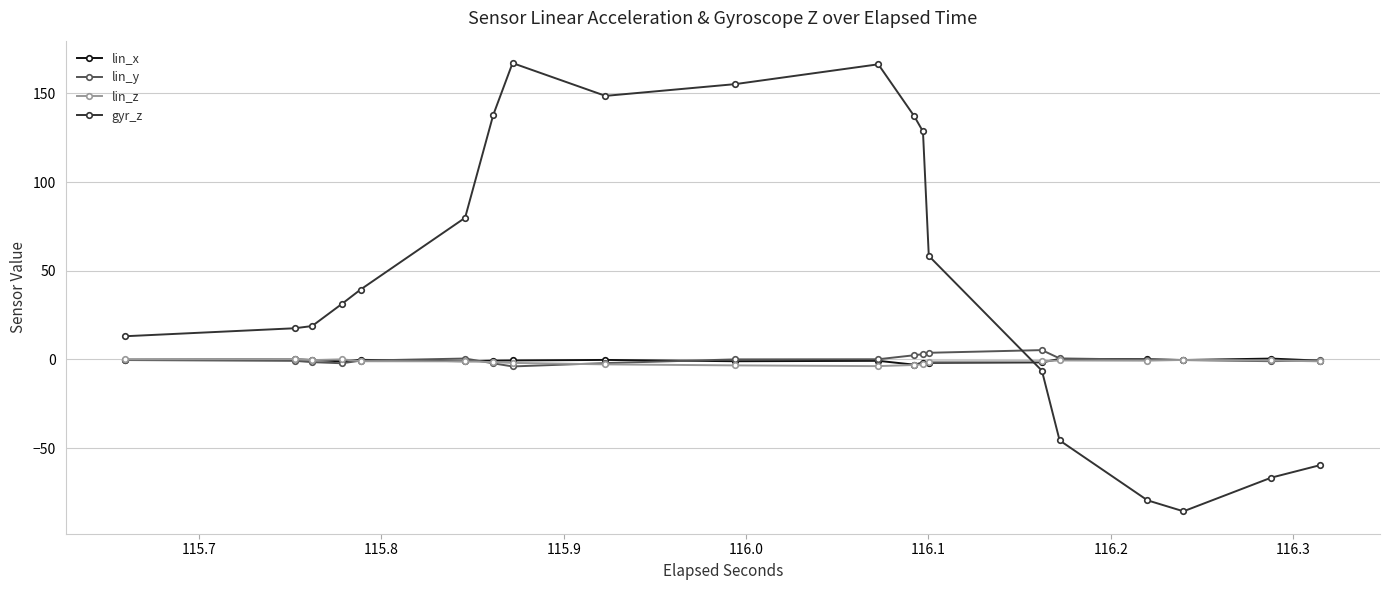

Which series has the largest total across all categories?

gyr_z